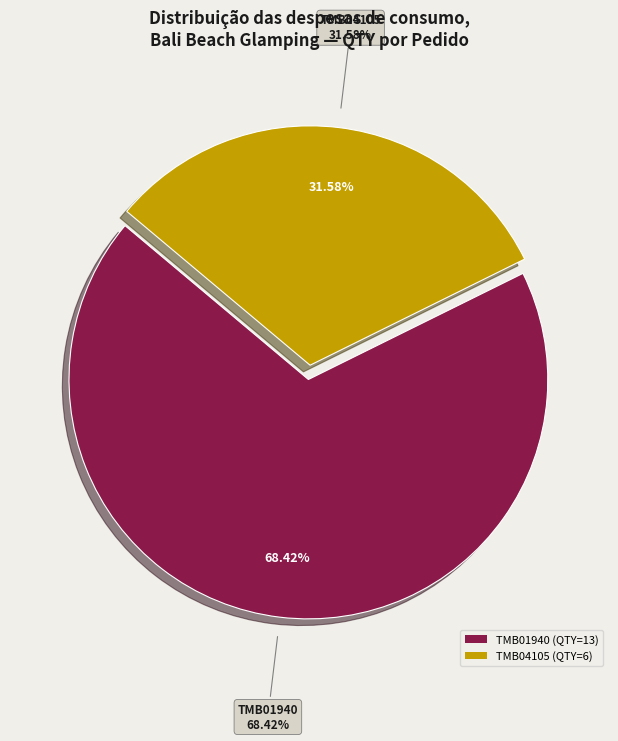

Rank the categories by value from highest to lowest.

TMB01940, TMB04105